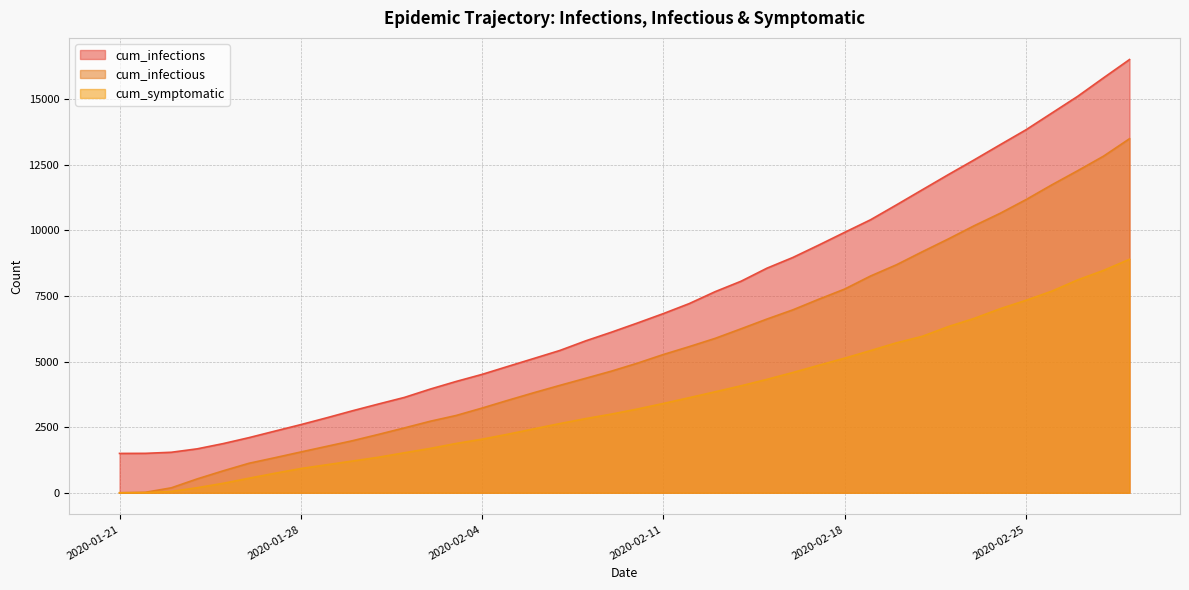

Does the chart display data point markers on the line(s)?

No